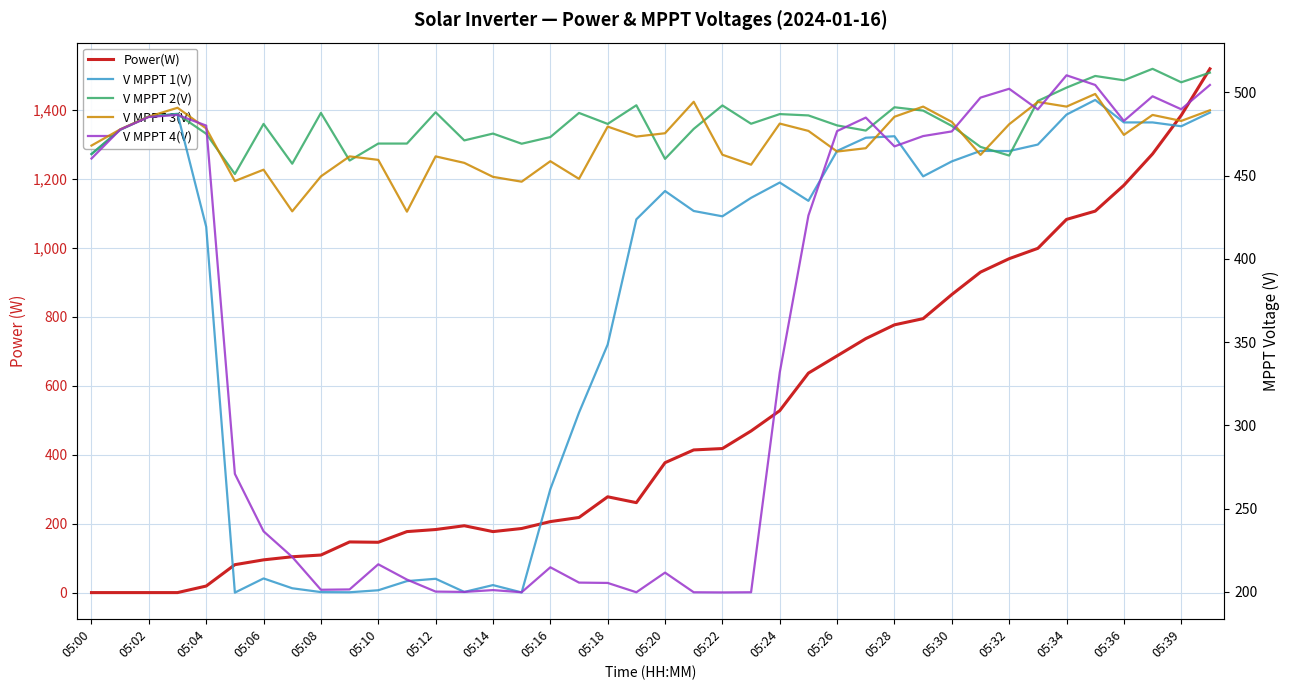

Which series has the largest total across all categories?

Power(W)